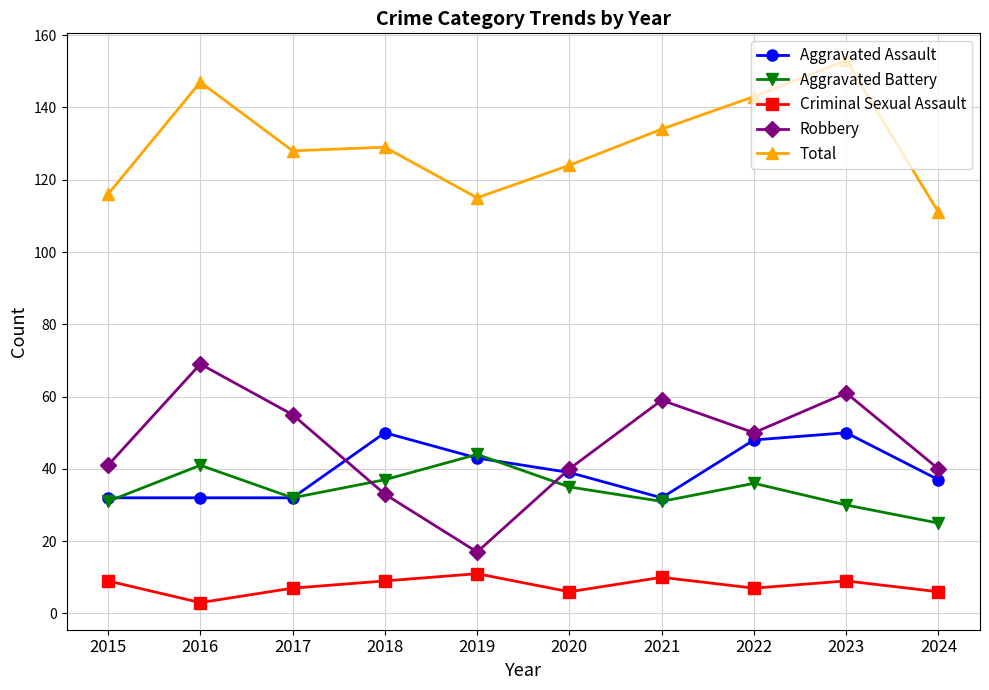

In Robbery, how many points are lower than both neighbors (excluding endpoints)?

2